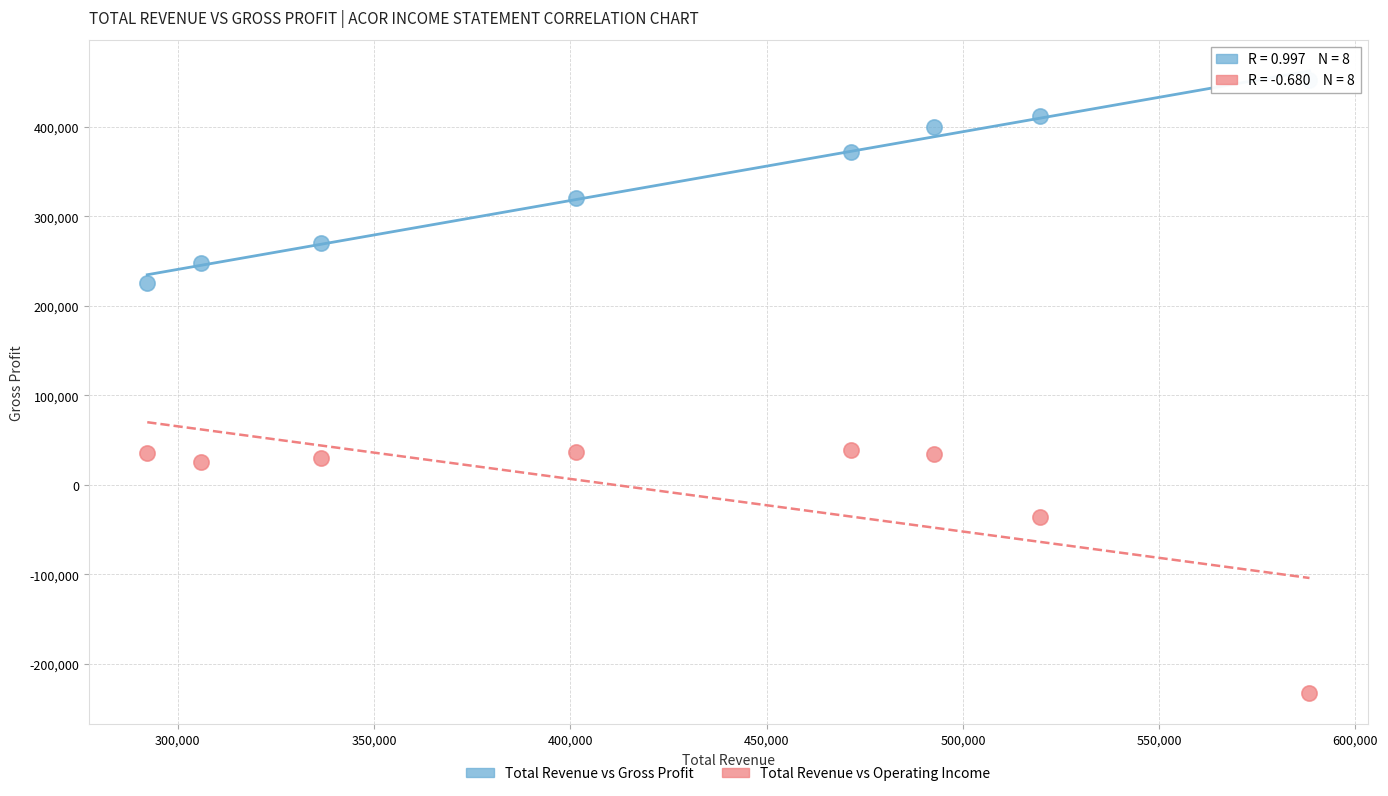

Which series has the largest Y range (max minus min)?

Total Revenue vs Operating Income